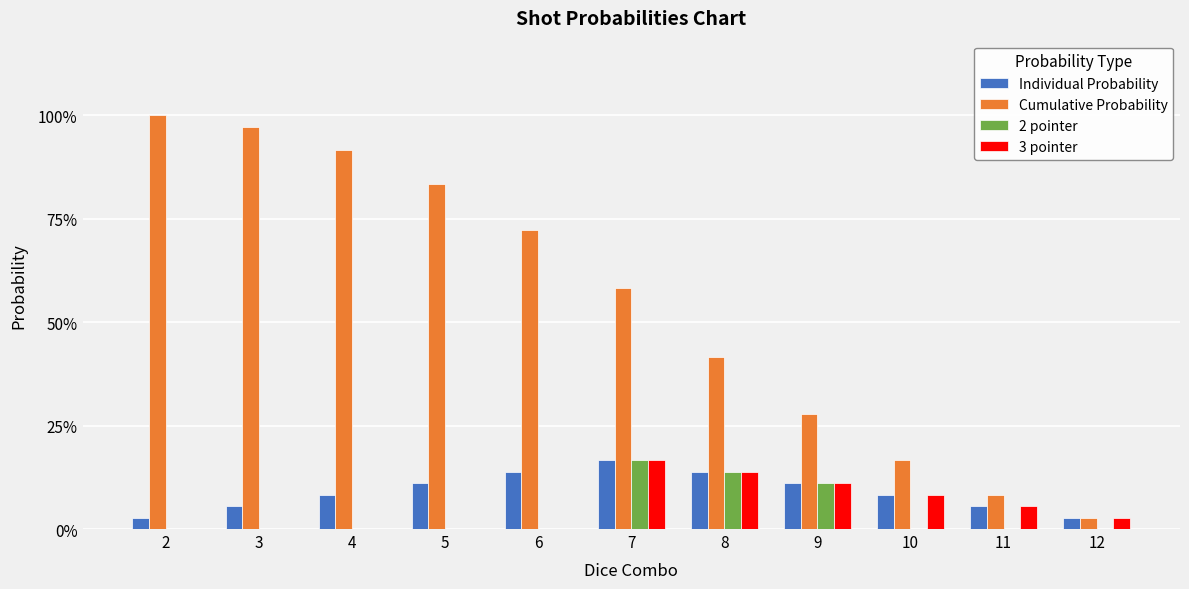

Which series has the widest spread of values?

Cumulative Probability